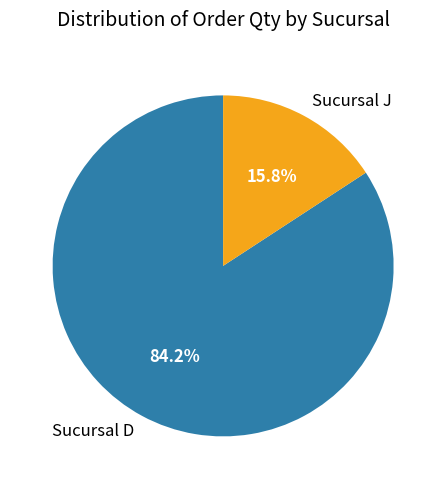

Count the number of slices in the pie.

2